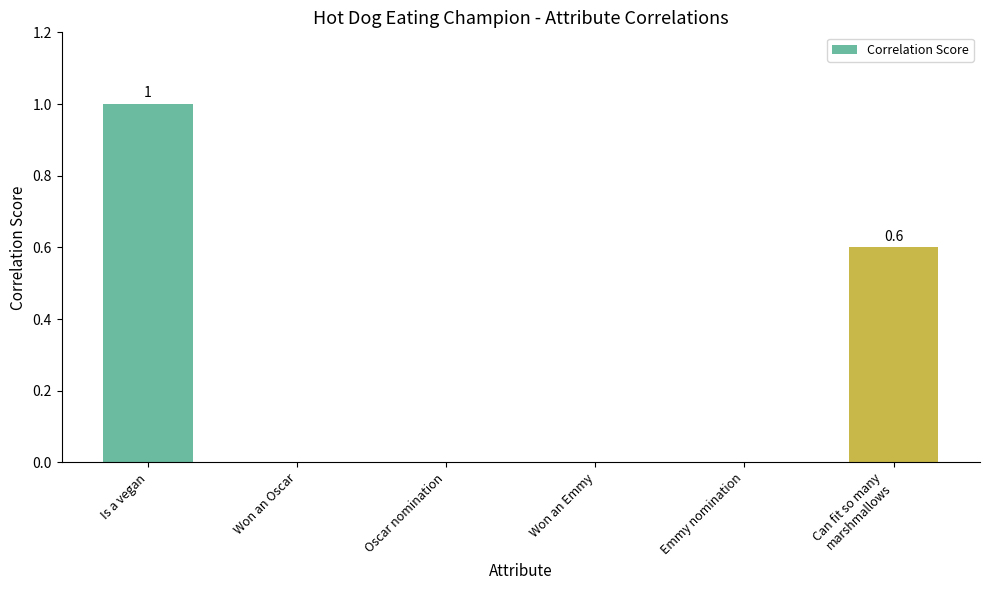

Reading right to left, list all the values displayed in this chart.

0.6	0.0	0.0	0.0	0.0	1.0